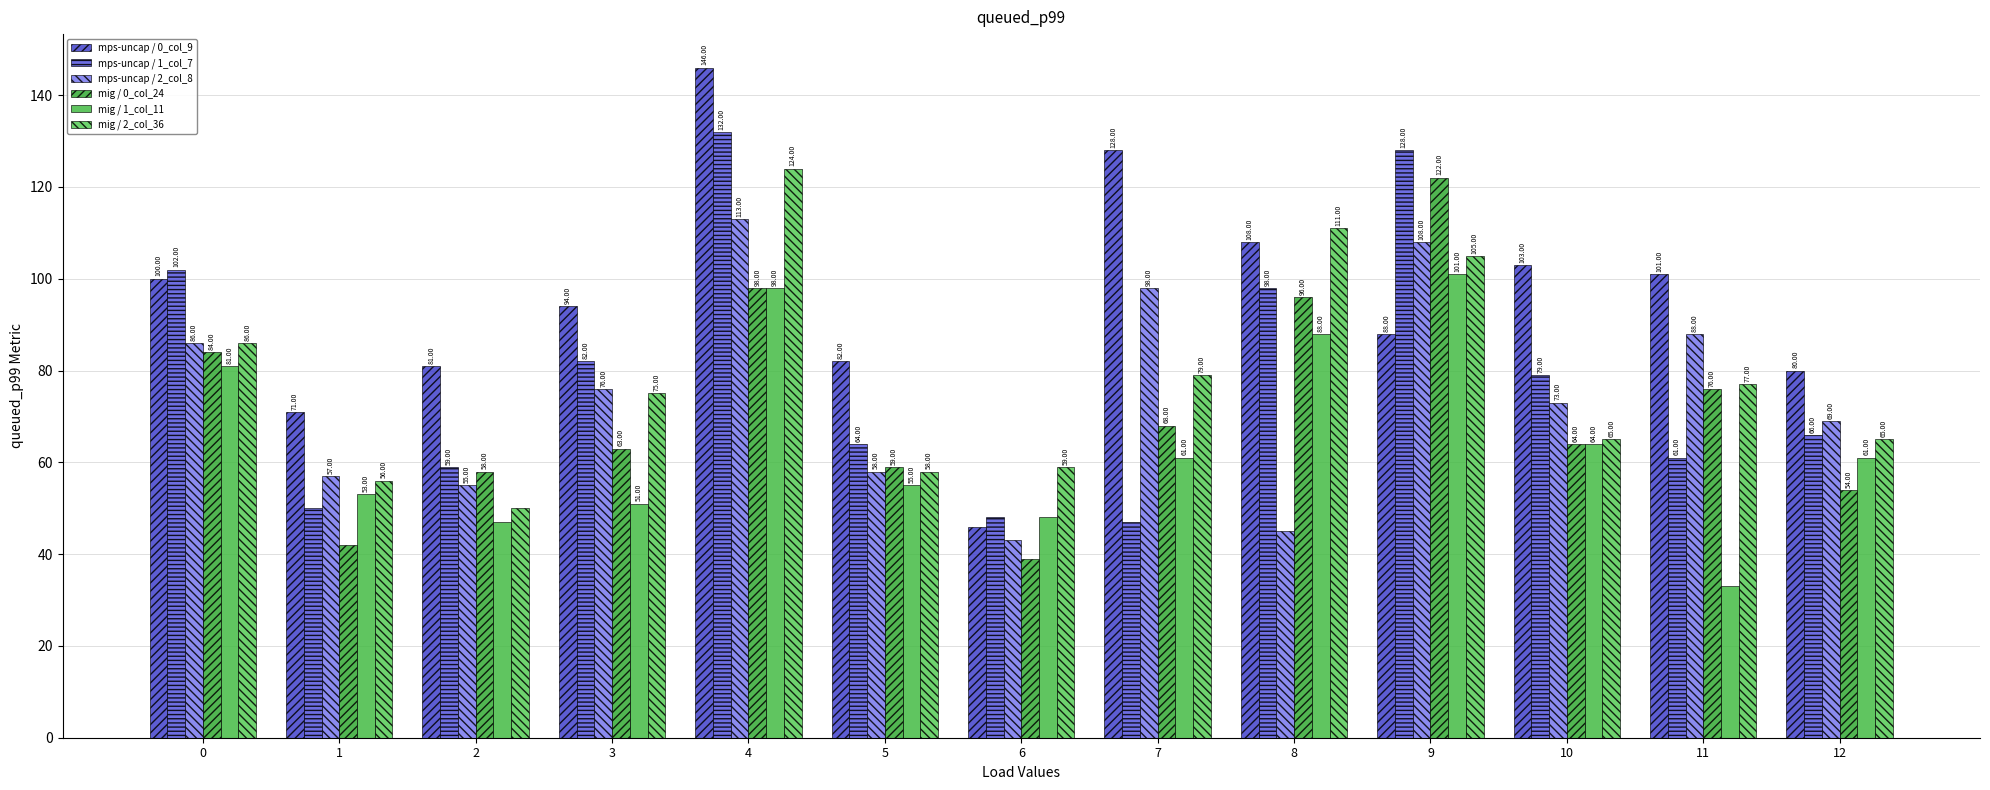

Is it true that mps-uncap / 2_col_8 equals 55 at 2?

True